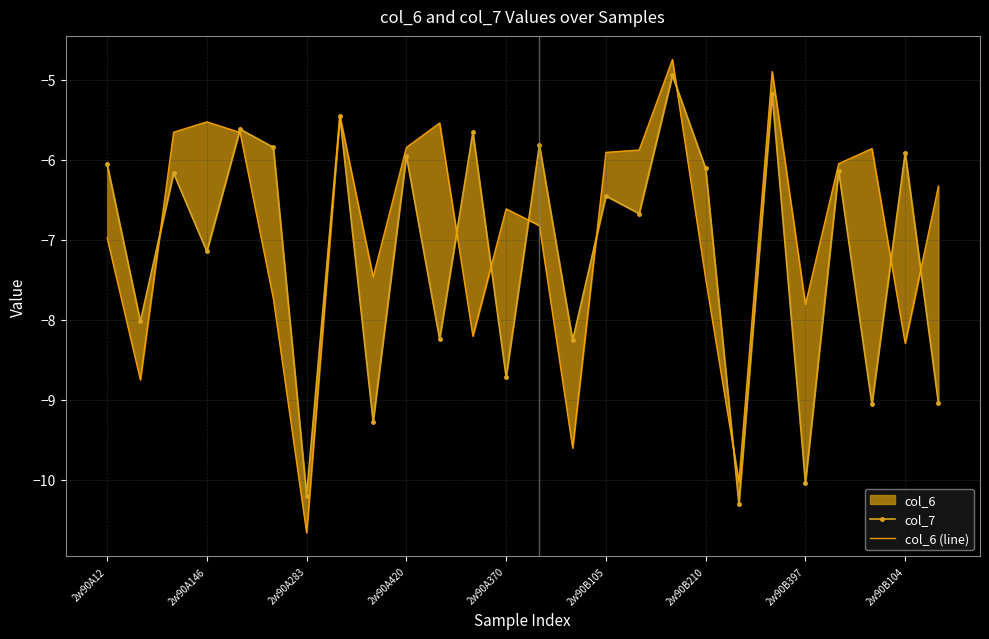

What is the spread (max minus min) of values at 11?

2.5